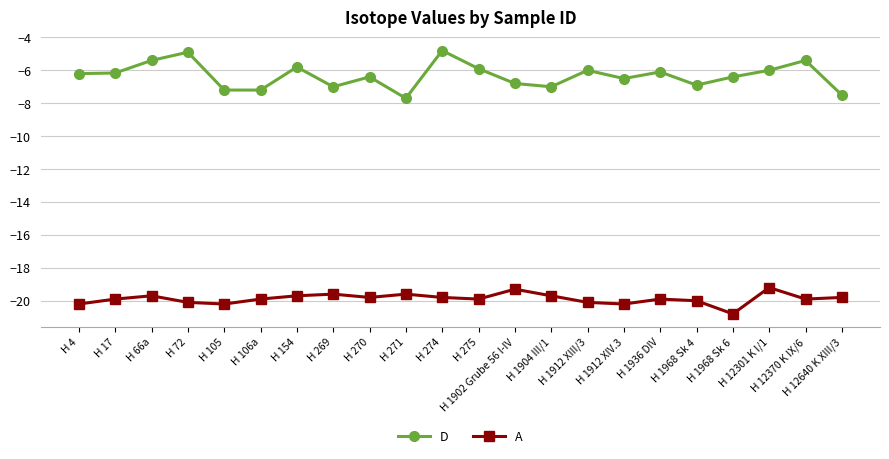

How many lines are shown in the chart?

2